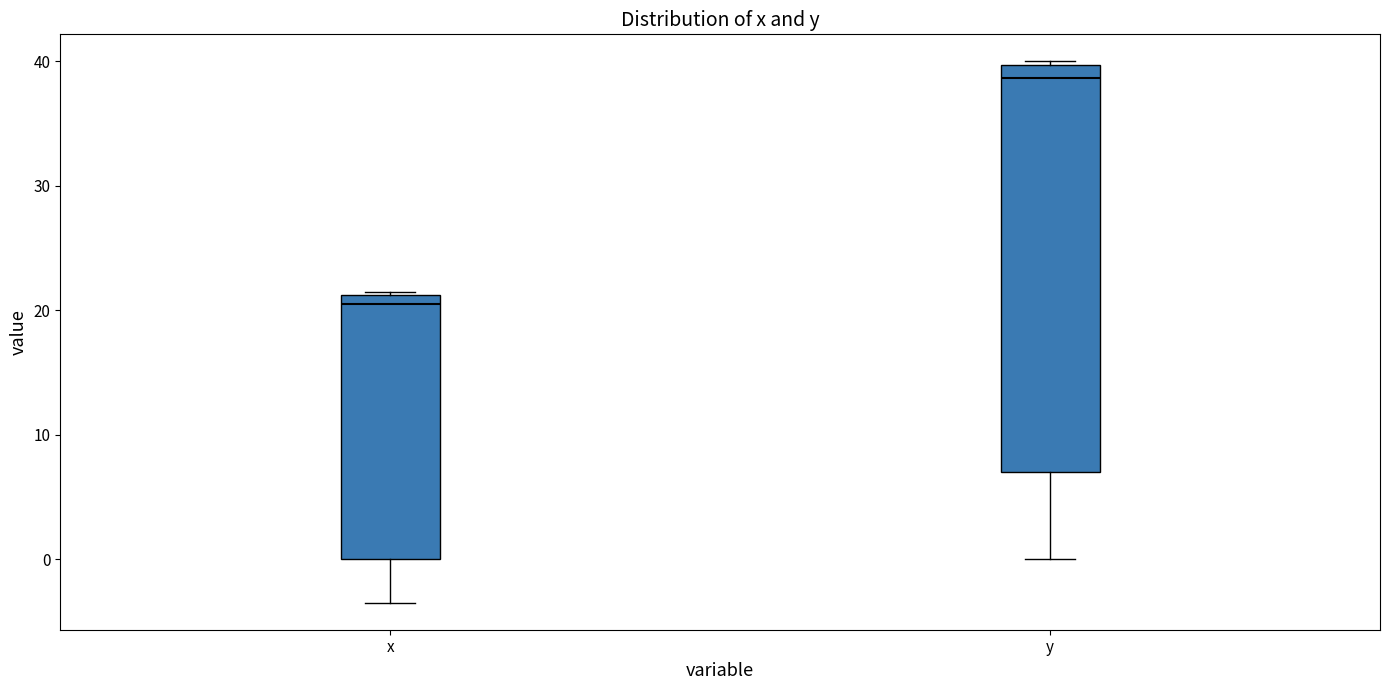

Reading left to right, read every box against the y-axis: the position of its median line, the range the box covers, and the ends of its whiskers. The values are not printed on the chart, so give them approximately, as read against the axis.

x: median 21 (just below the box's upper edge), box 0 to 21, whiskers -3 to 22
y: median 39, box 7 to 40, whiskers 0 to 40